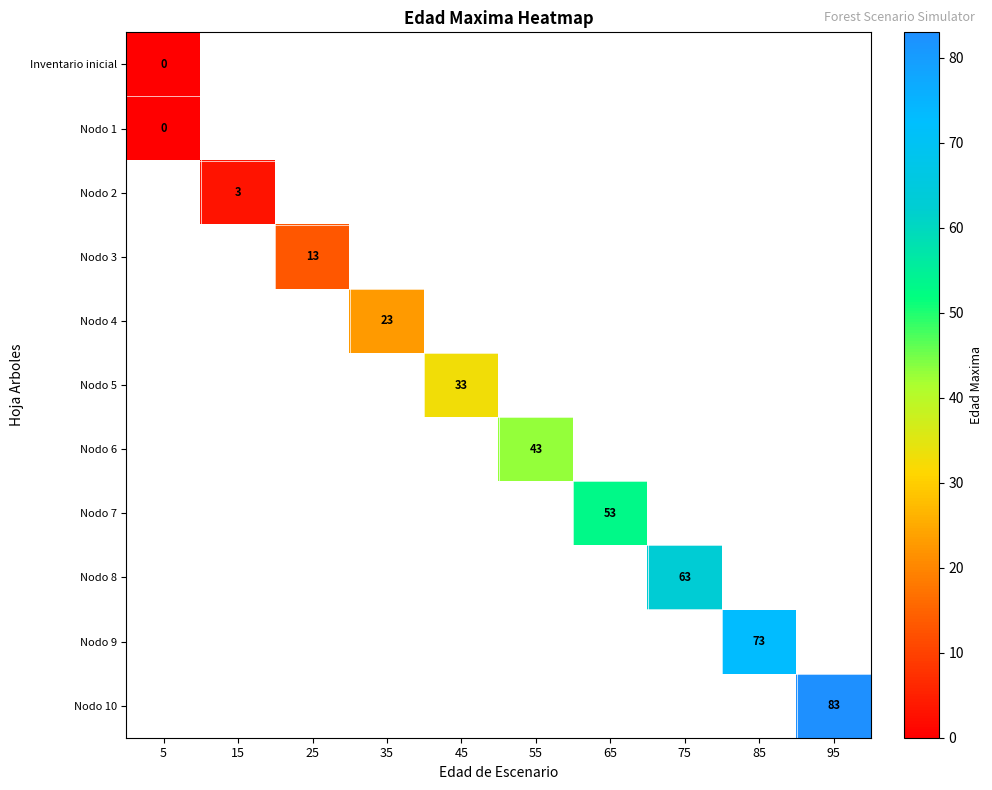

At which category does the chart reach its peak across all series?

95